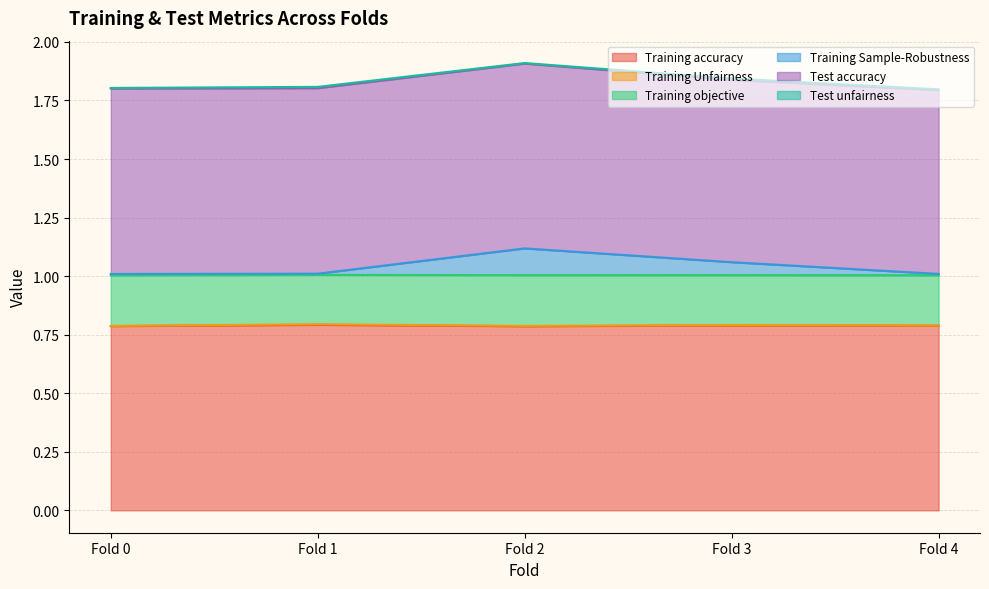

At how many categories does at least one series exceed 0?

5